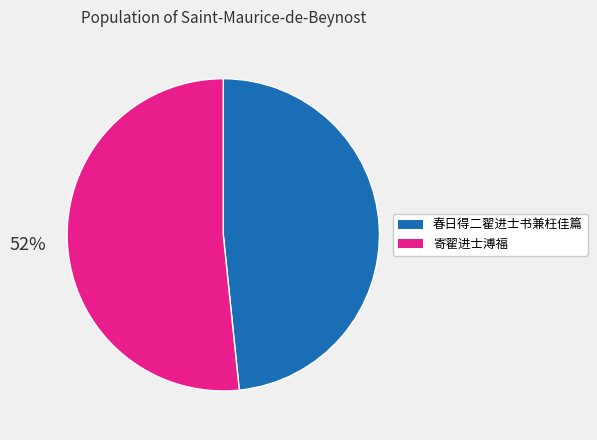

Which category has the biggest portion of the pie?

寄翟进士溥福